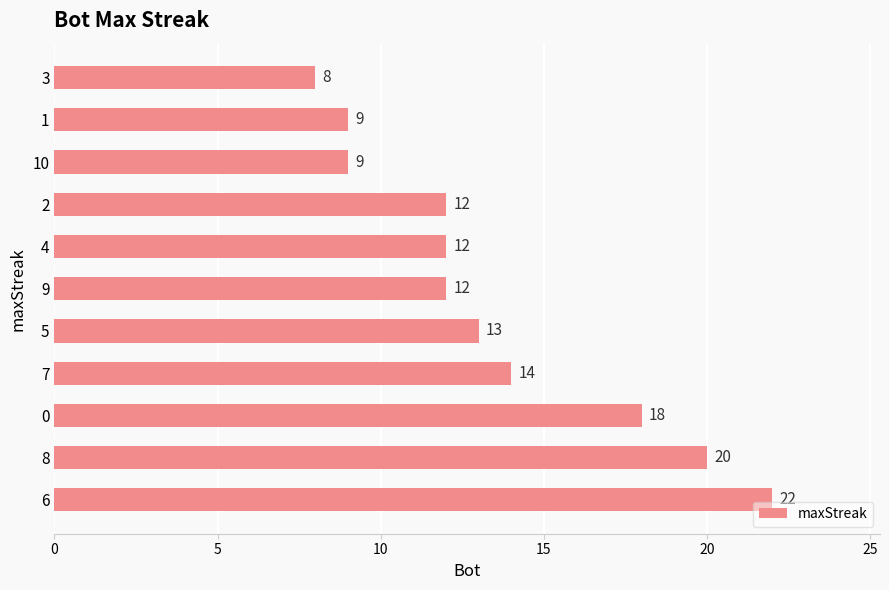

Reading bottom to top, transcribe all the data shown in this chart.

22	20	18	14	13	12	12	12	9	9	8